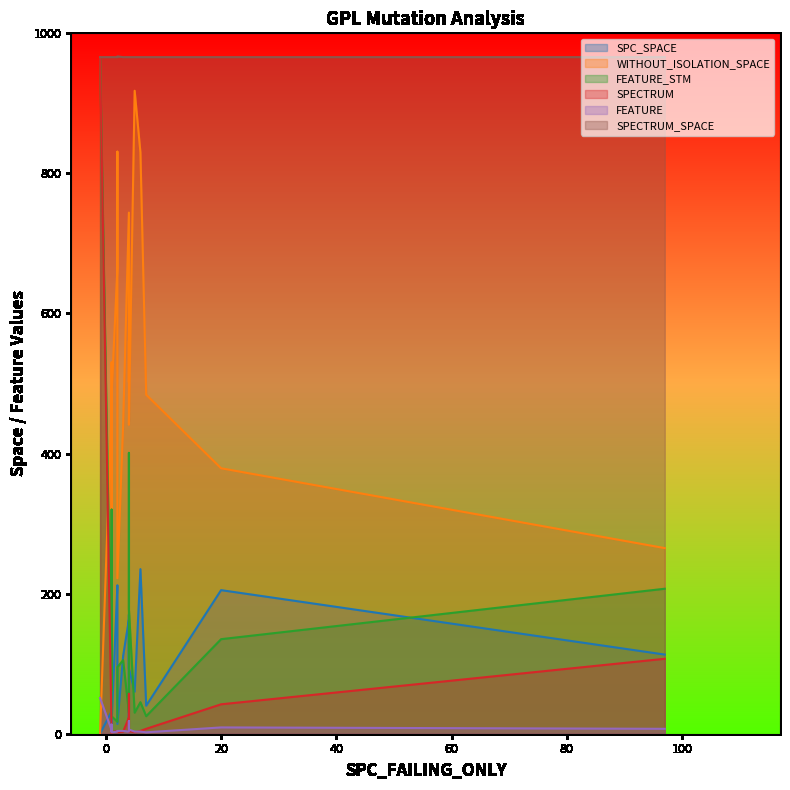

Rank the series by their maximum value, from highest to lowest.

SPECTRUM_SPACE, FEATURE_STM, SPECTRUM, WITHOUT_ISOLATION_SPACE, SPC_SPACE, FEATURE